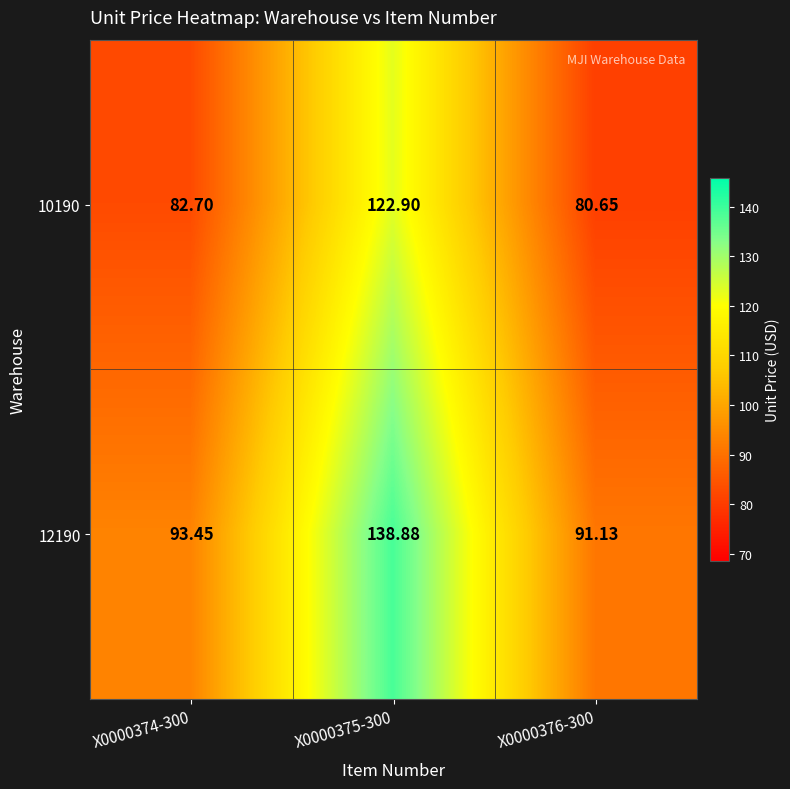

What is the spread (max minus min) of values at X0000375-300?

16.0